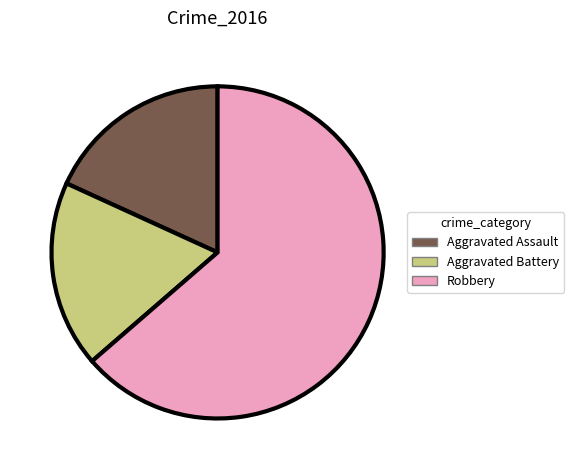

How many slices are in this pie chart?

3